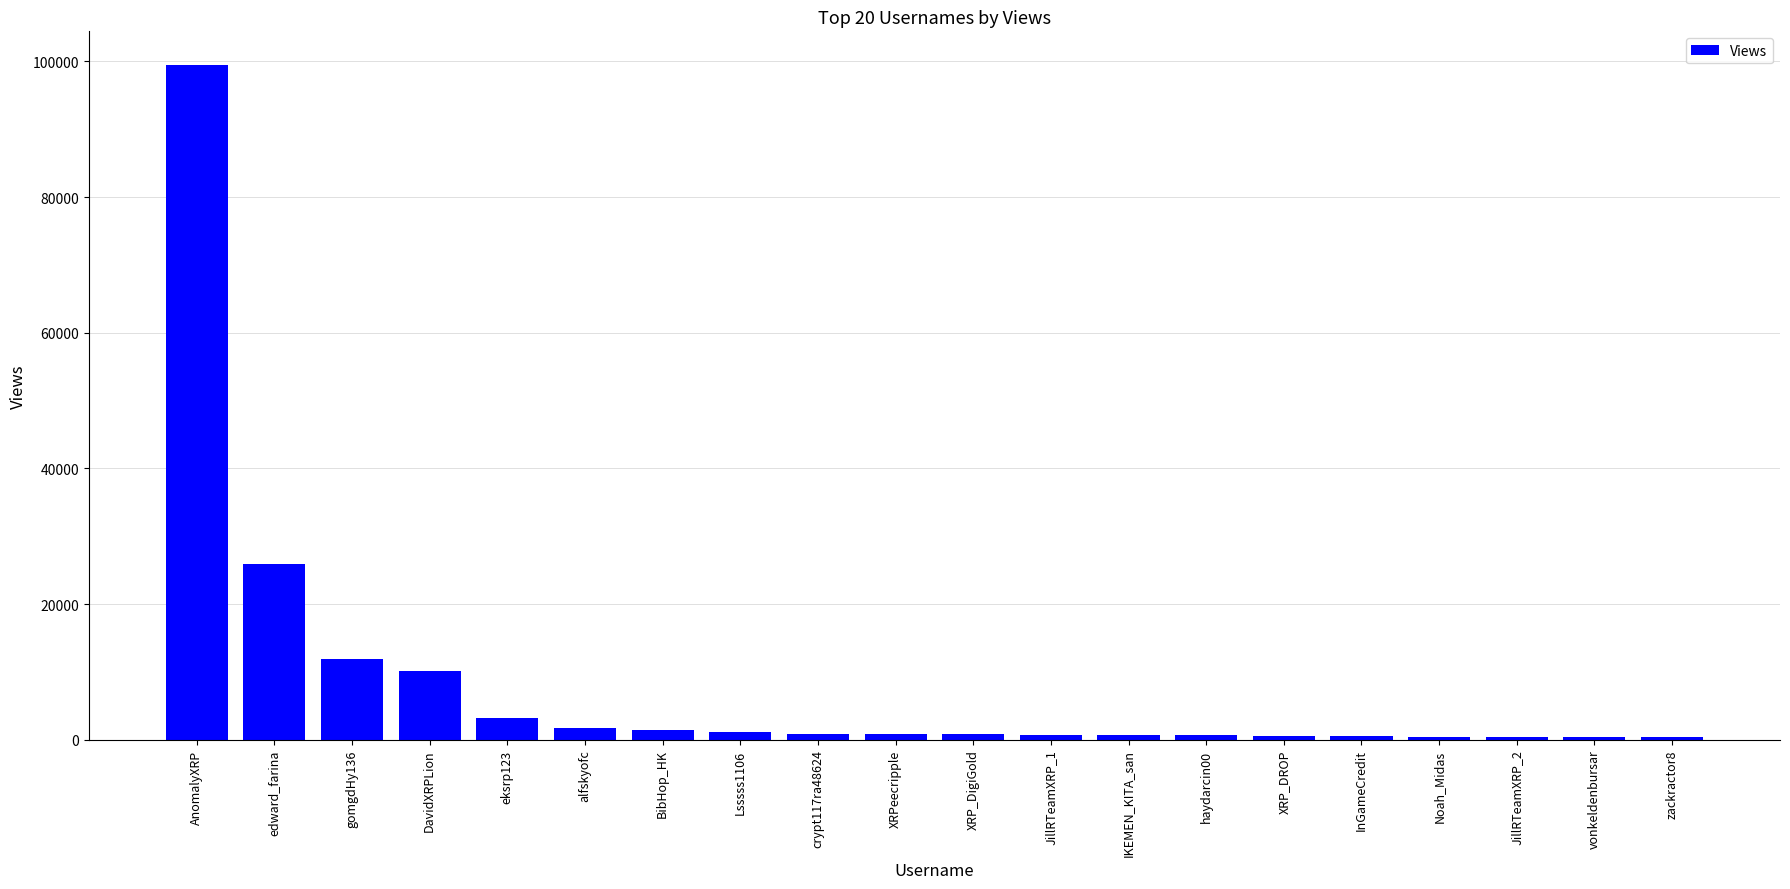

At which category does the chart reach its peak across all series?

AnomalyXRP